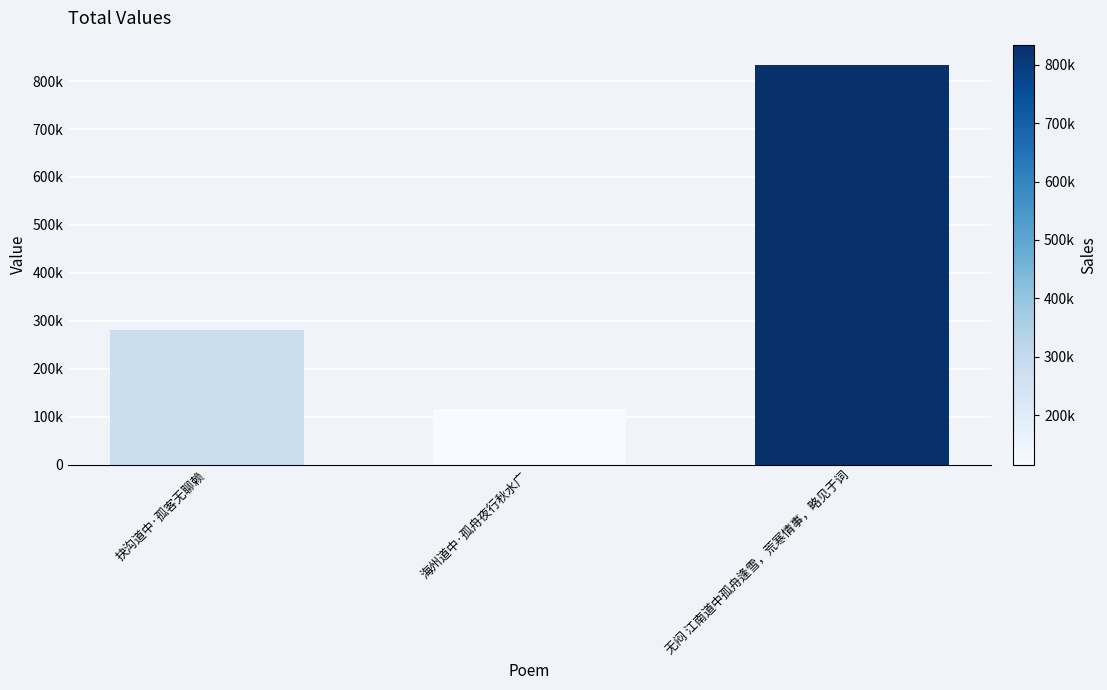

The value at 抉沟道中·孤客无聊赖 is 279821. True or false?

True